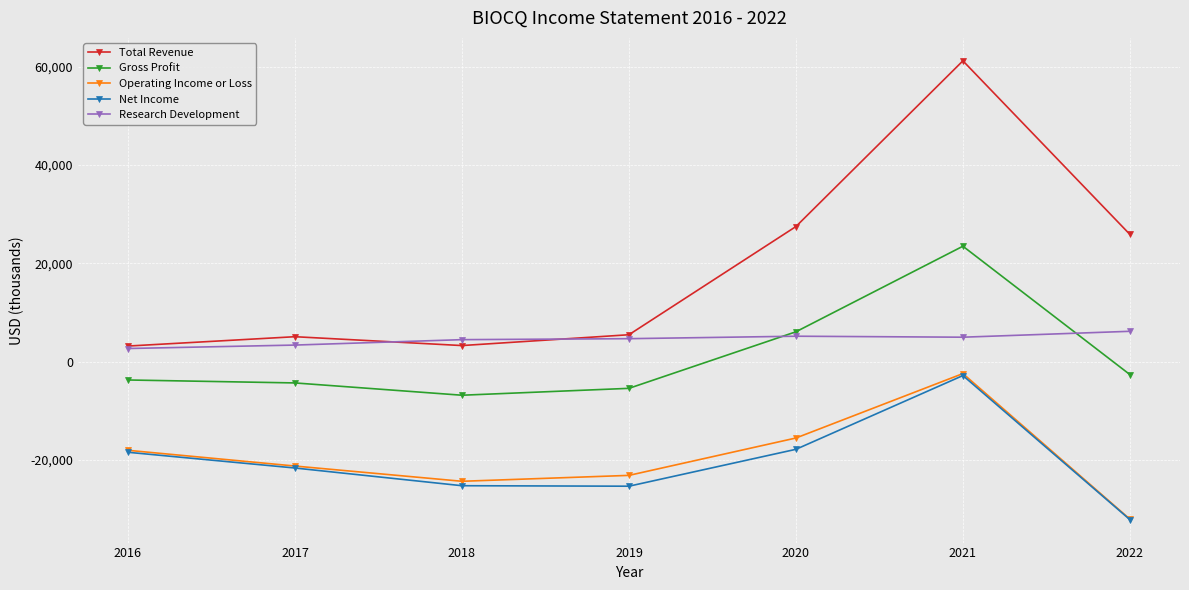

What is the spread (max minus min) of values at 2022?

58000